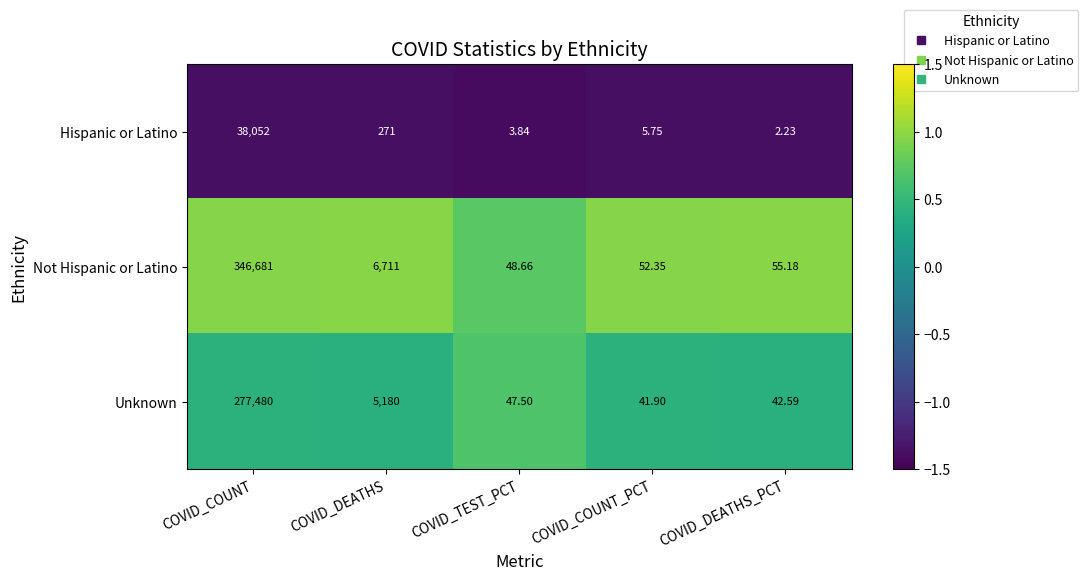

Between COVID_TEST_PCT and COVID_COUNT_PCT, which series saw the biggest shift?

Unknown